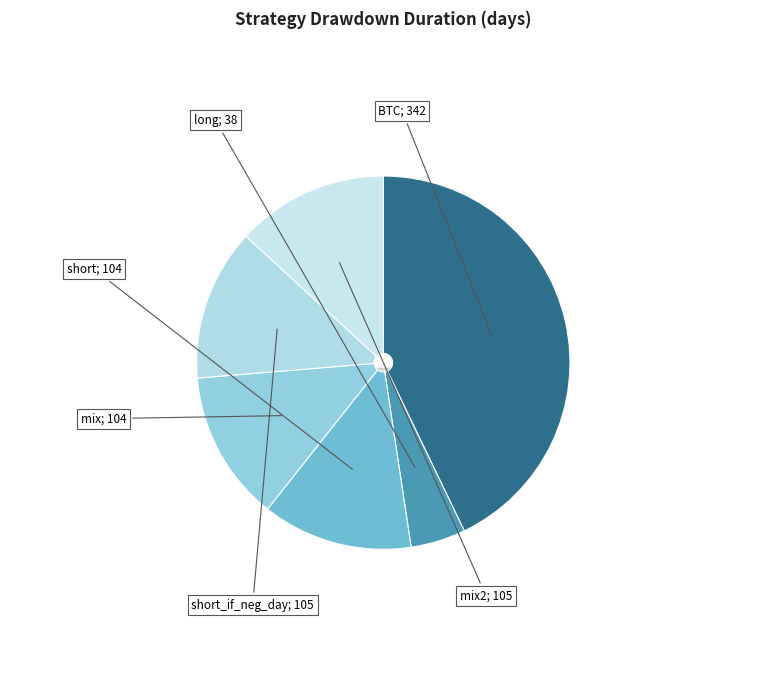

Rank the categories by value from highest to lowest.

BTC, short_if_neg_day, mix2, short, mix, long